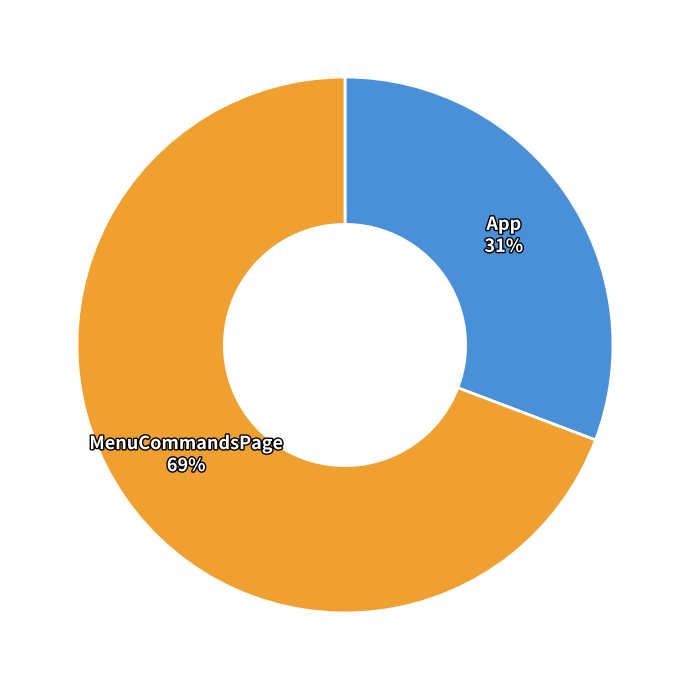

What is the majority slice?

MenuCommandsPage